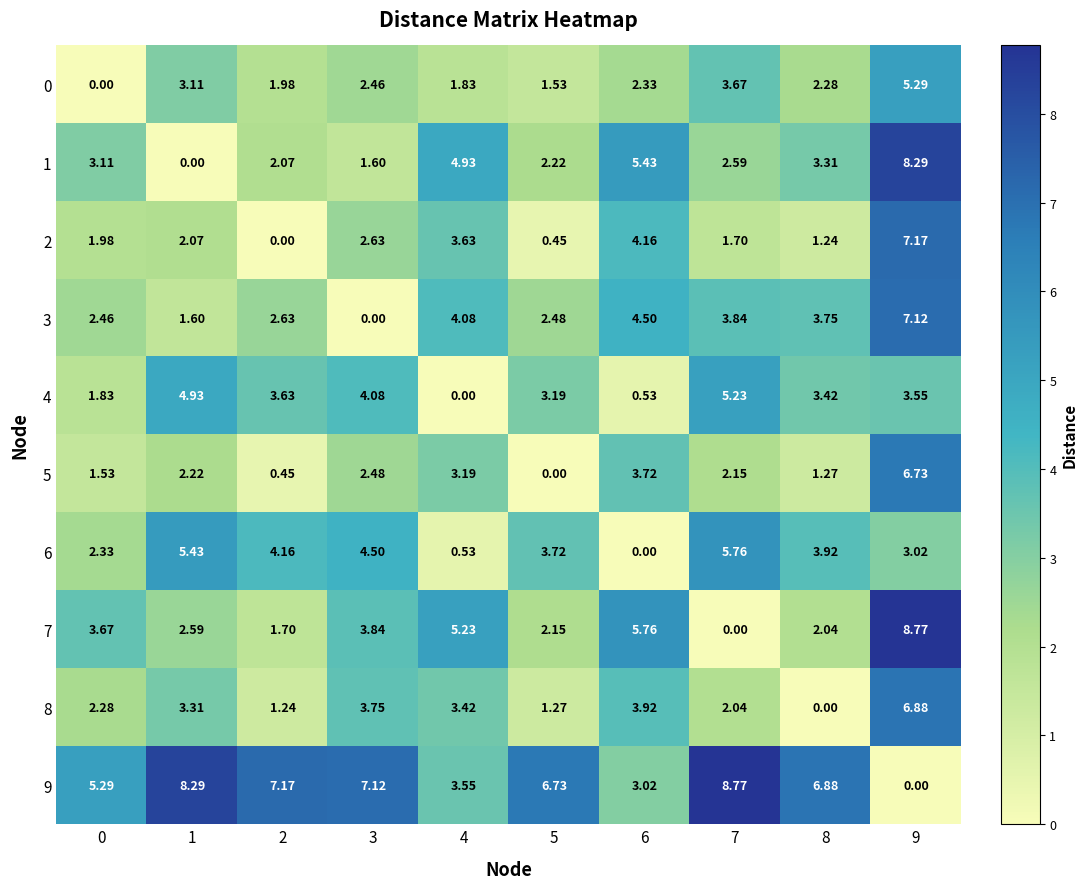

How many data points in 4 are above 3?

7